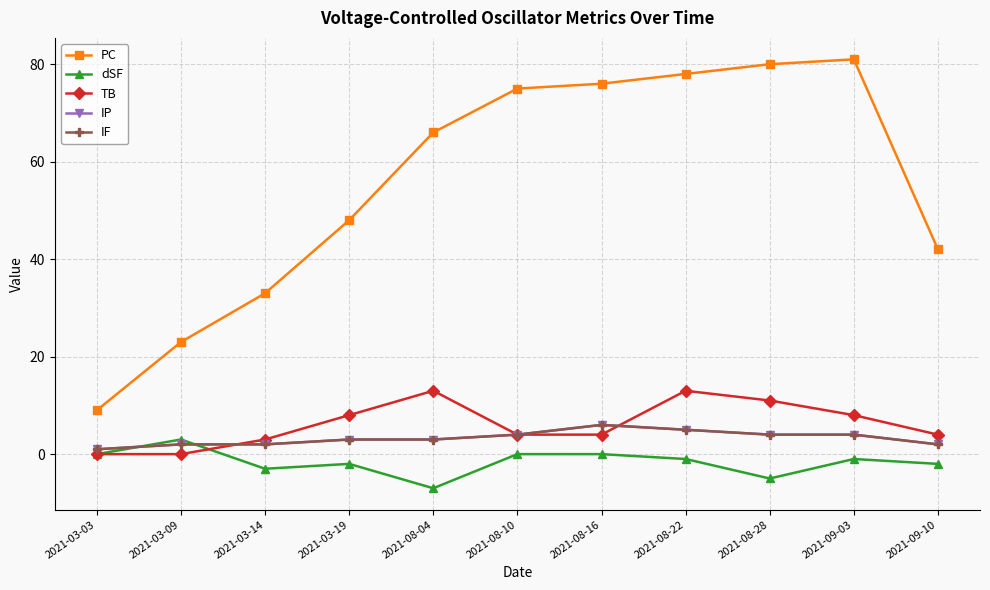

Is this an area chart (filled region under the line)?

No